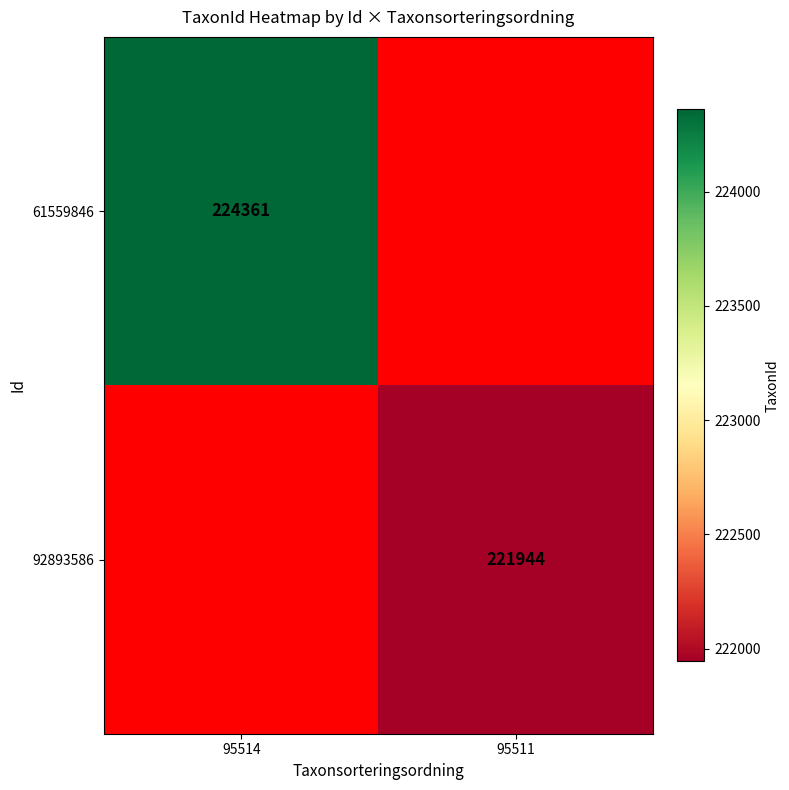

Is it true that 61559846 equals 224361 at 95514?

True